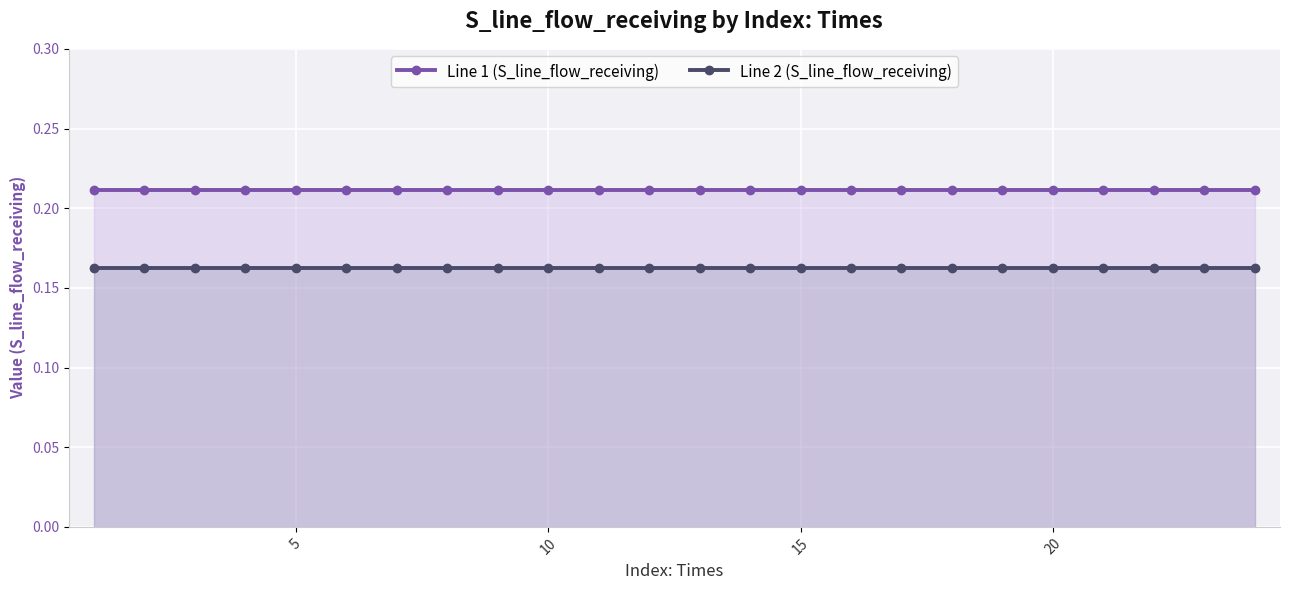

Reading right to left, what are all the values shown in this chart?

Line 1 (S_line_flow_receiving): 0.2	0.2	0.2	0.2	0.2	0.2	0.2	0.2	0.2	0.2	0.2	0.2	0.2	0.2	0.2	0.2	0.2	0.2	0.2	0.2	0.2	0.2	0.2	0.2
Line 2 (S_line_flow_receiving): 0.2	0.2	0.2	0.2	0.2	0.2	0.2	0.2	0.2	0.2	0.2	0.2	0.2	0.2	0.2	0.2	0.2	0.2	0.2	0.2	0.2	0.2	0.2	0.2